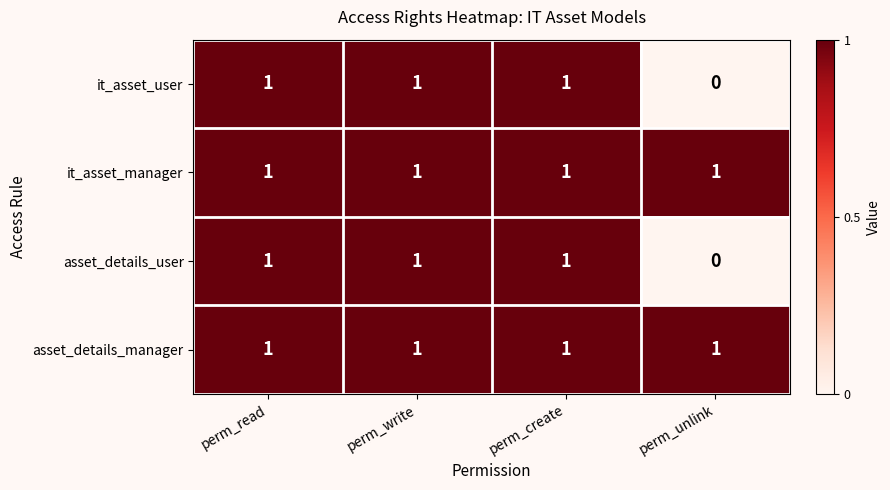

At how many categories does at least one series exceed 0?

4